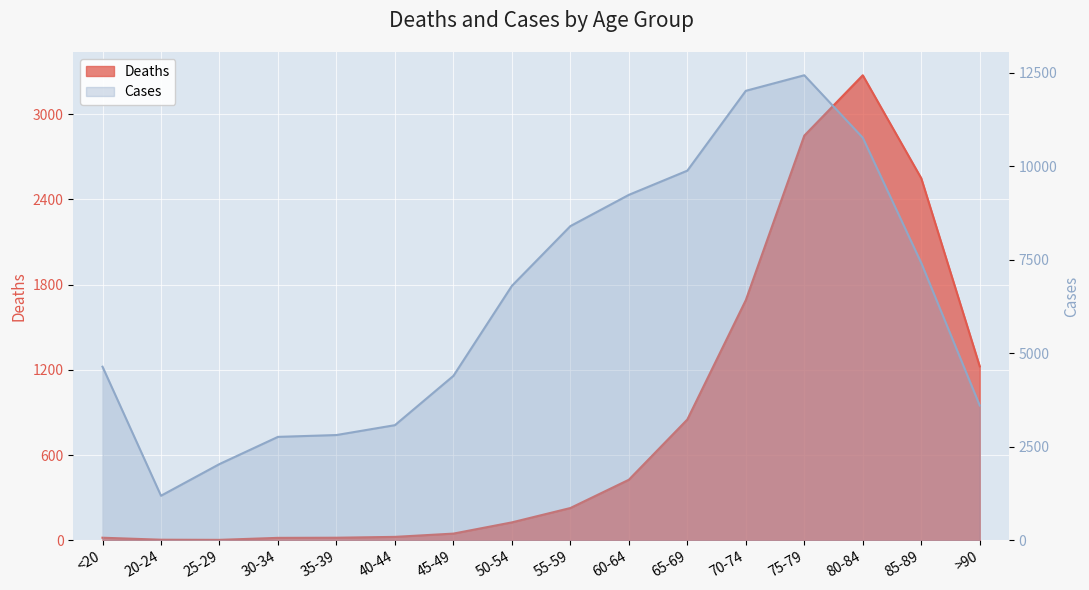

Where is the first local minimum for Deaths?

25-29